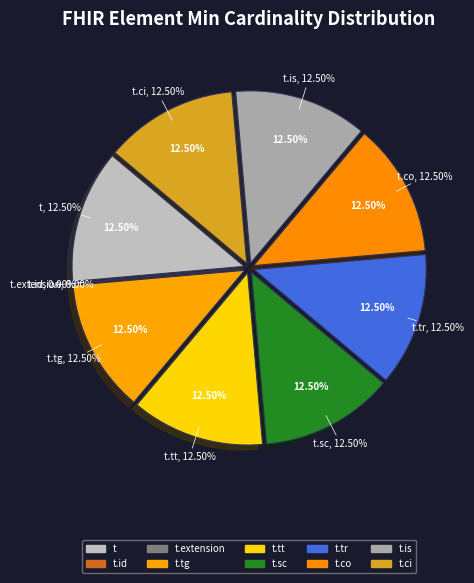

What is the smallest slice in the pie chart?

t.id